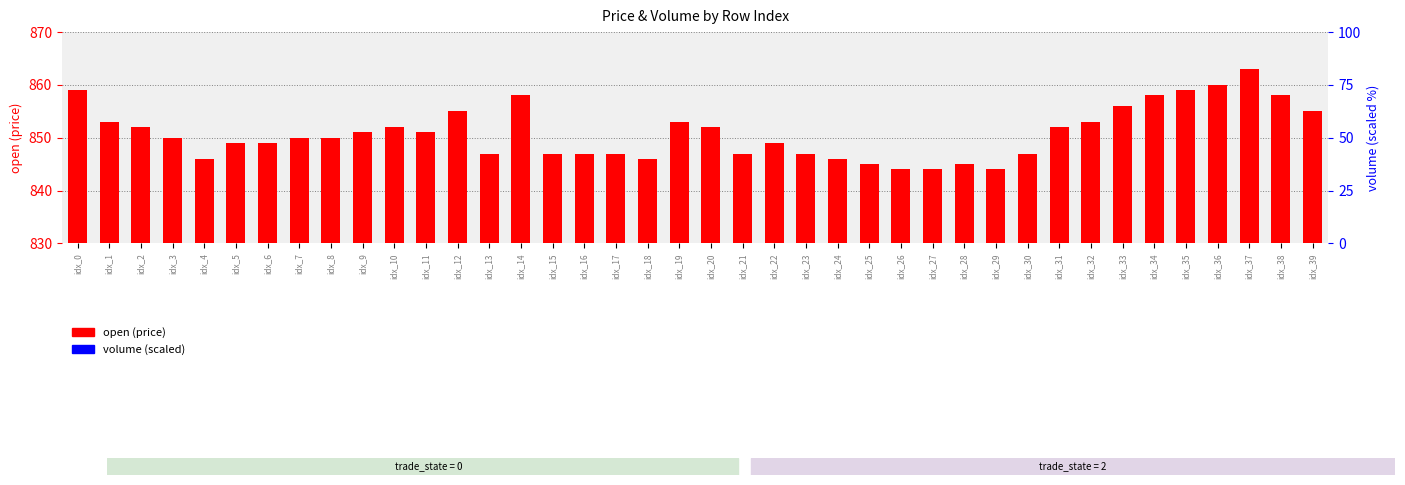

Are the bars grouped side by side (vs. stacked)?

Yes